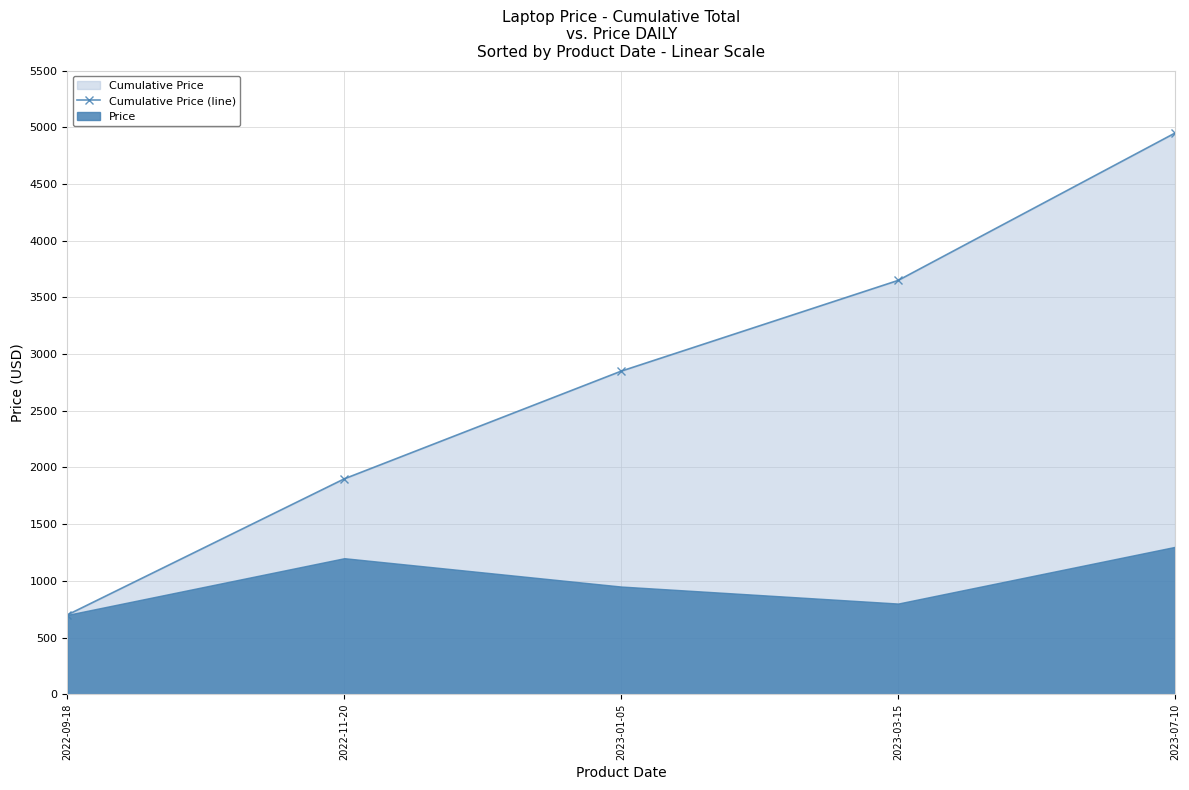

What position from the right is 2022-11-20?

4